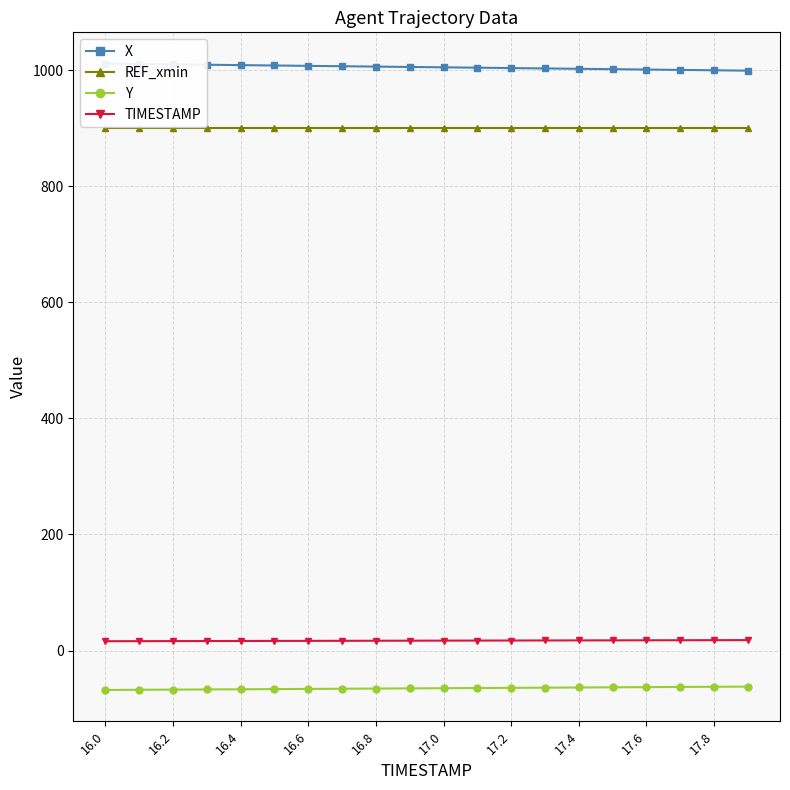

What is the minimum value shown in the chart?

-68.0